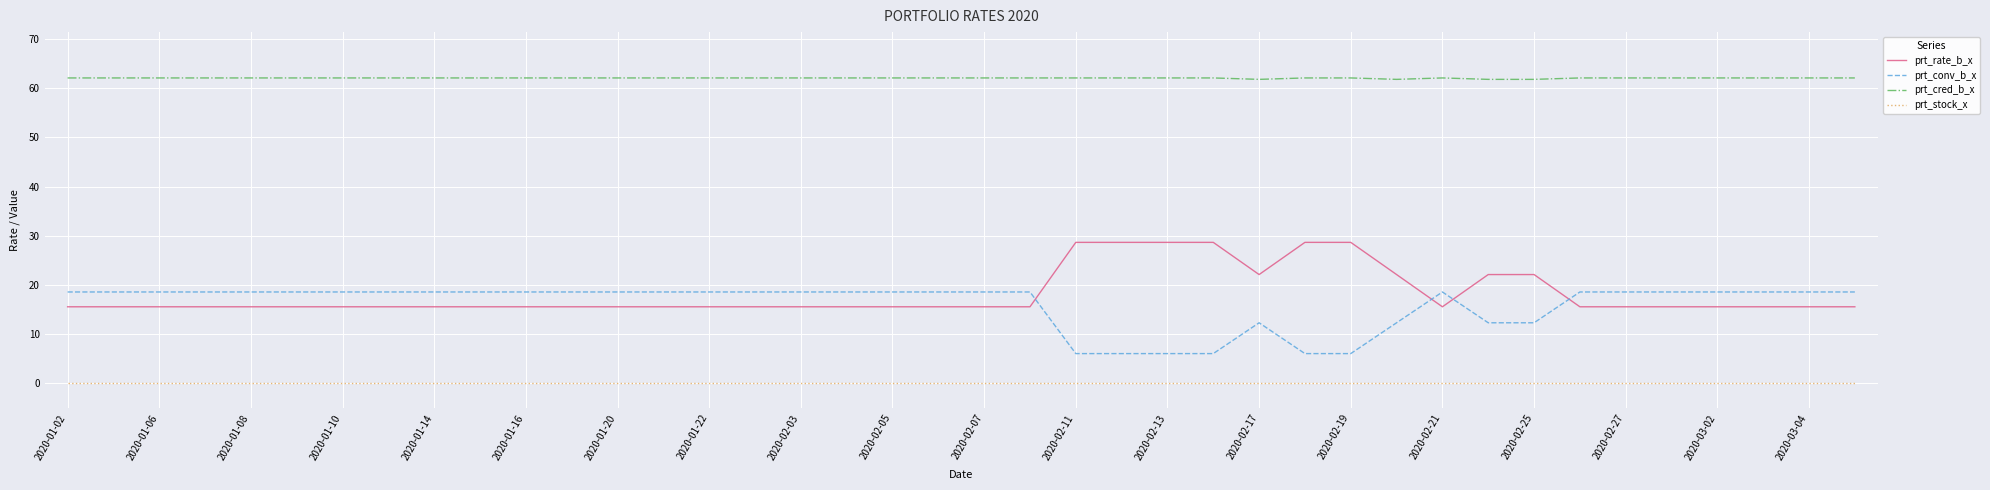

True or false: prt_cred_b_x and prt_stock_x intersect in this chart.

False